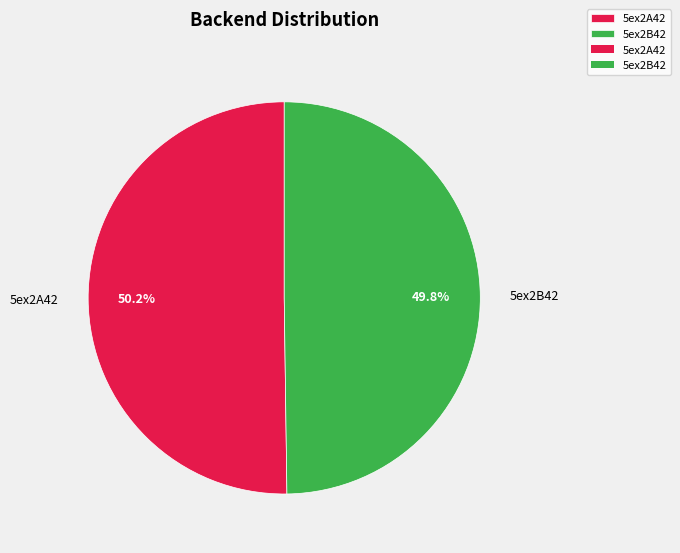

Is there any slice that represents more than half of the pie?

Yes